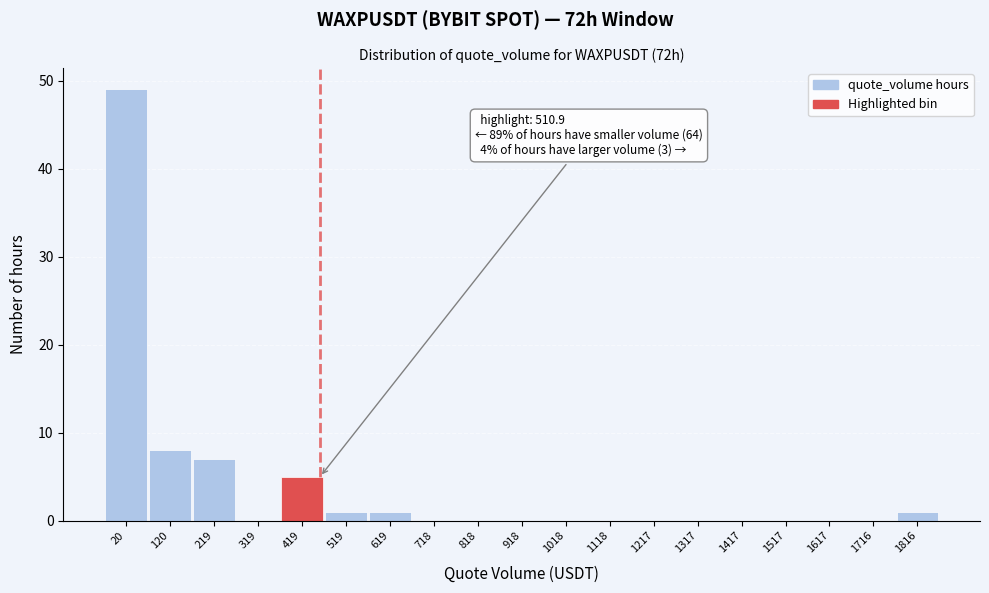

Reading left to right, list all the values displayed in this chart.

20=49	120=8	219=7	319=0	419=5	519=1	619=1	718=0	818=0	918=0	1018=0	1118=0	1217=0	1317=0	1417=0	1517=0	1617=0	1716=0	1816=1